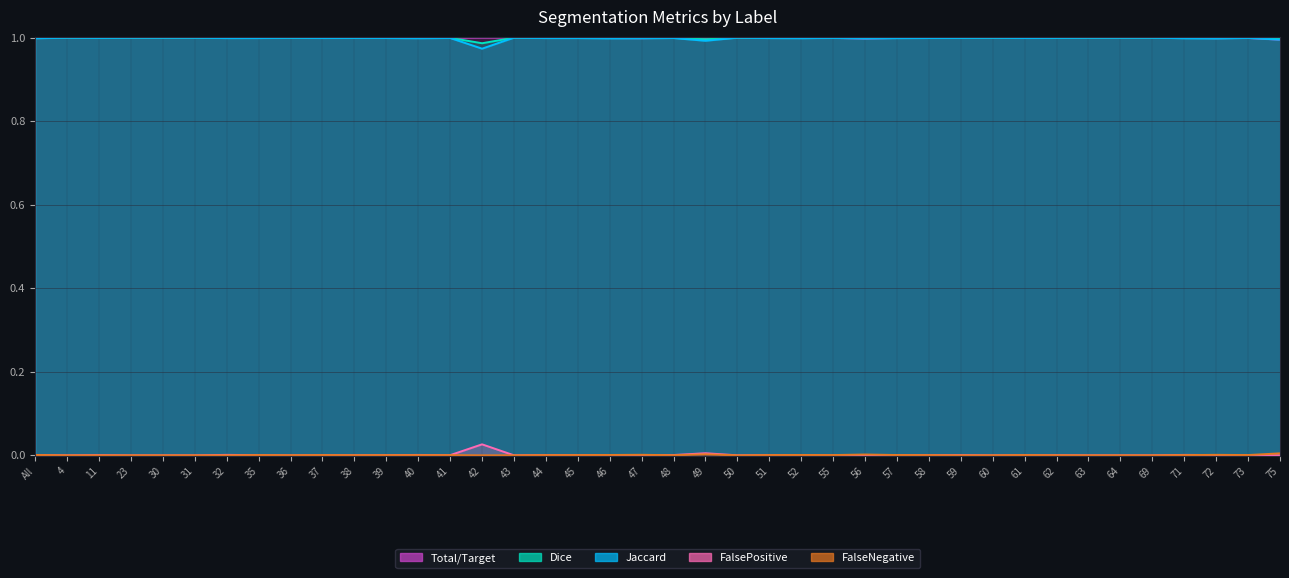

The FalsePositive series shows 0.0 at 59. True or false?

False